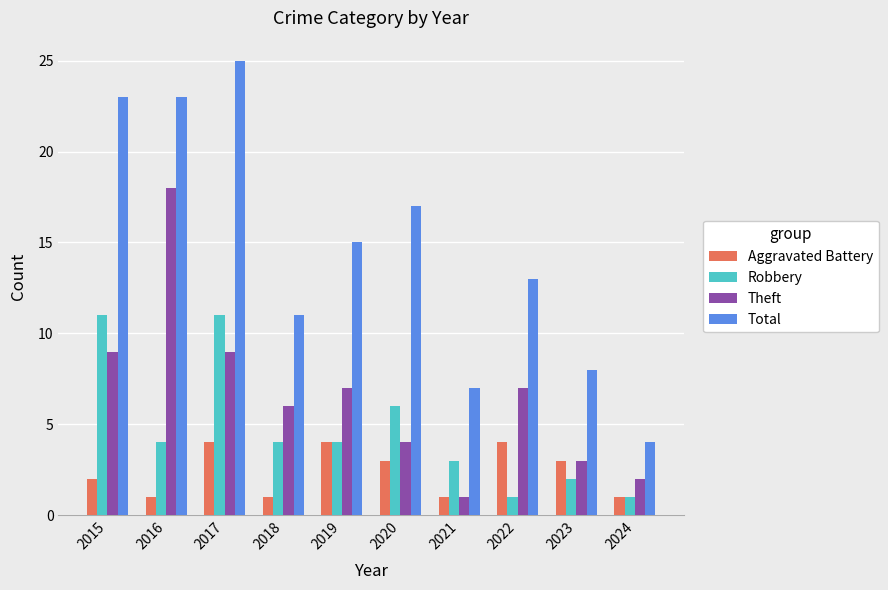

At 2020, list the series in order from smallest to largest.

Aggravated Battery, Theft, Robbery, Total